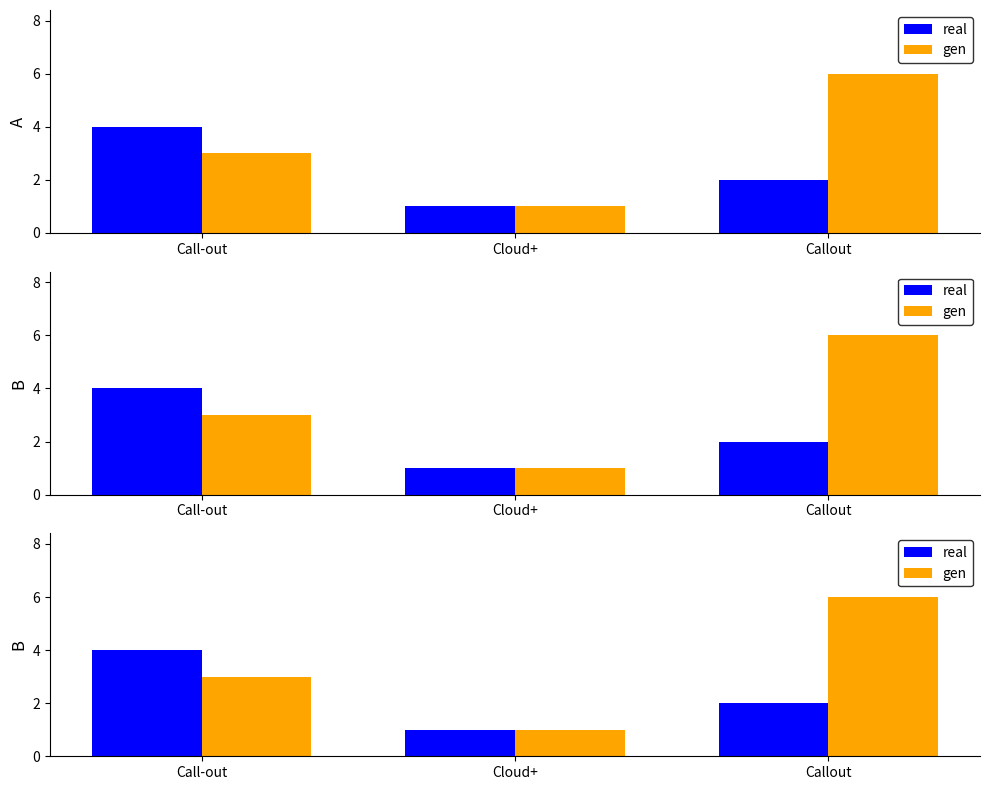

At which category does the chart reach its peak across all series?

Callout